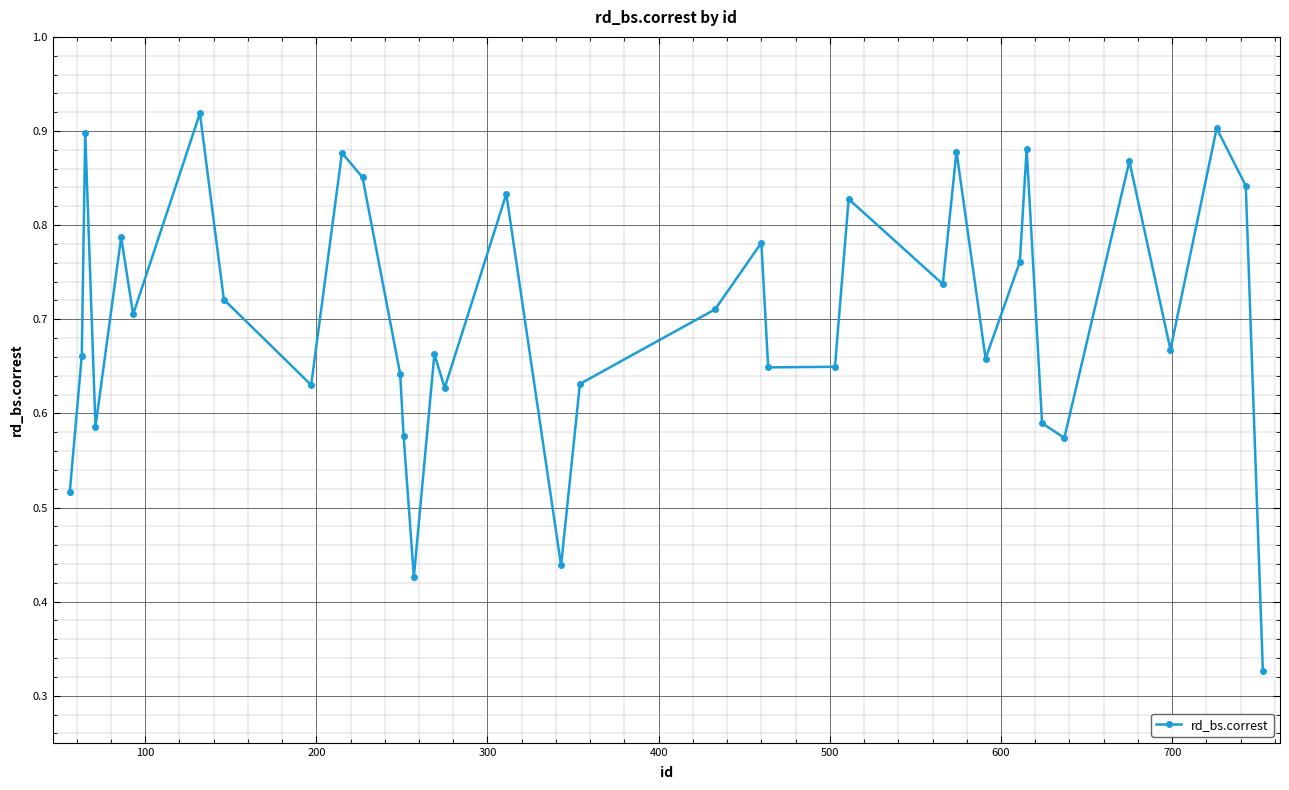

How many points are higher than both their immediate neighbors (excluding endpoints)?

12